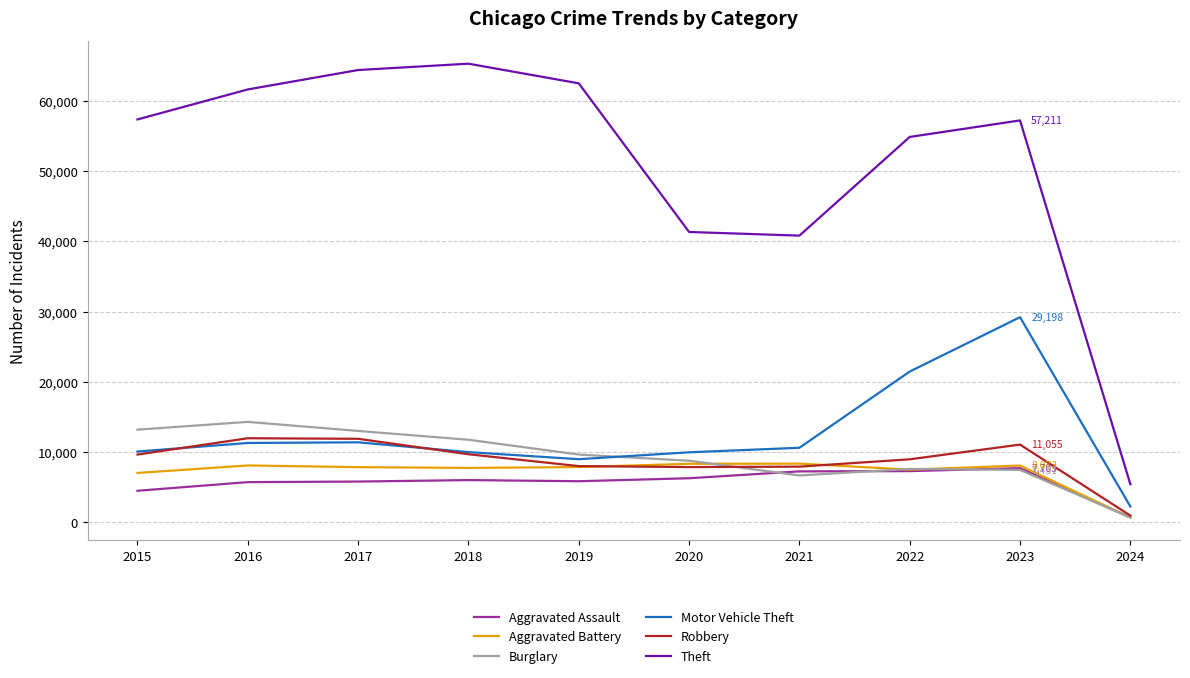

Which series has the widest spread of values?

Theft